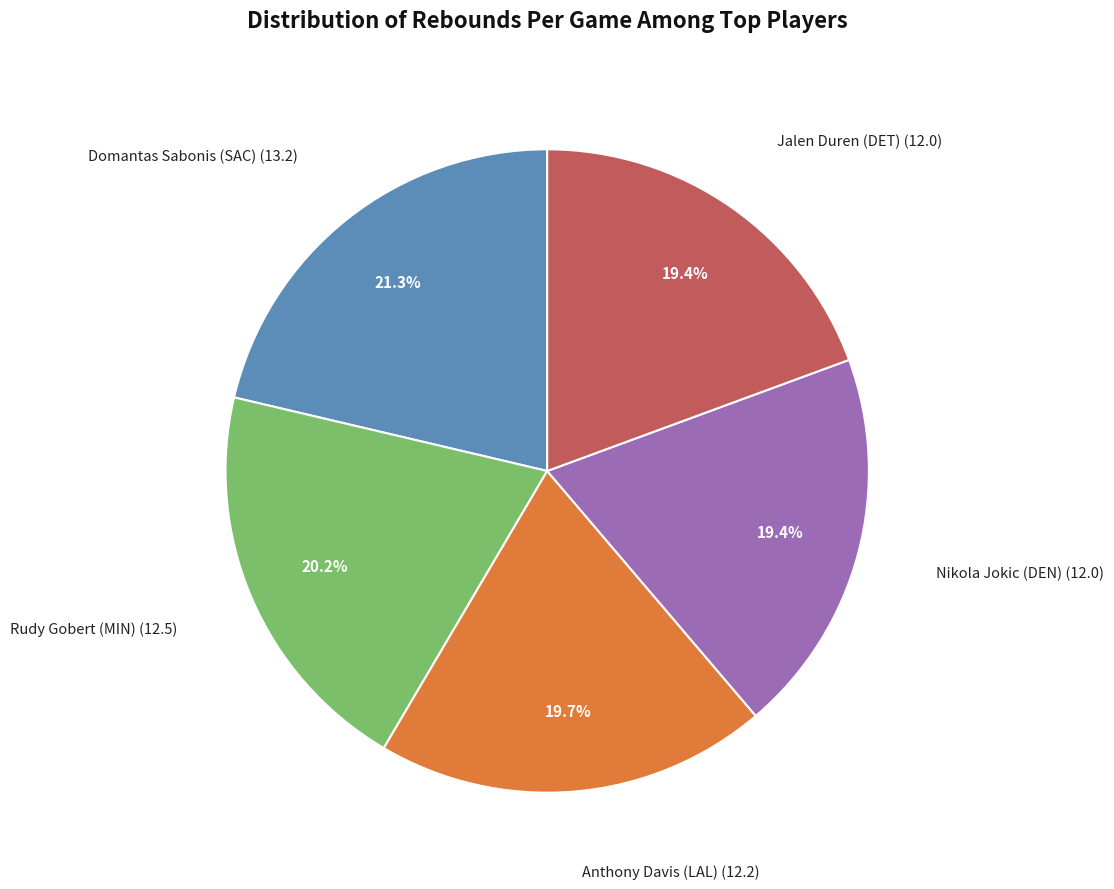

To the nearest percent, what is the combined percentage of Rudy Gobert (MIN) and Jalen Duren (DET)?

40%